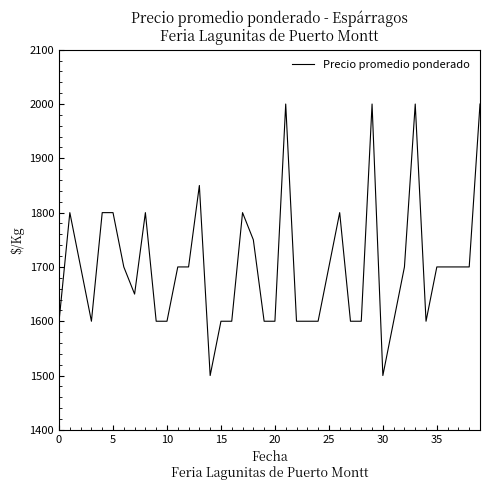

What is the maximum value shown in the chart?

2000